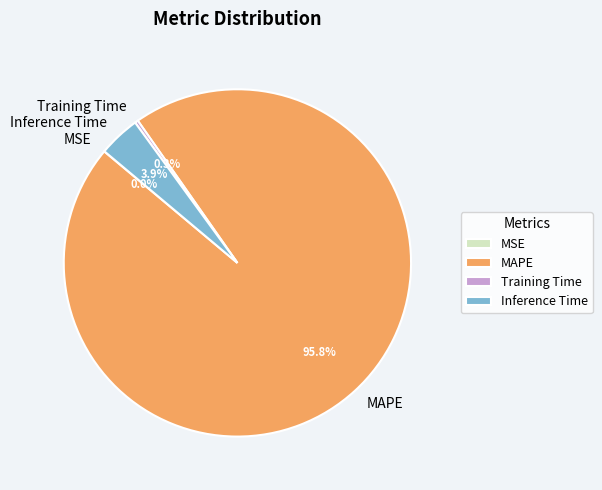

What is the total percentage of MAPE and Inference Time?

99.7%